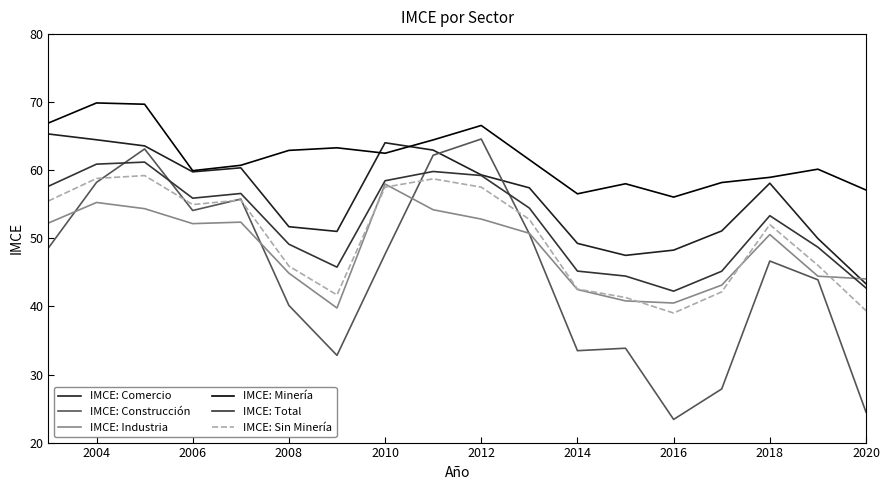

Does the chart display data point markers on the line(s)?

No